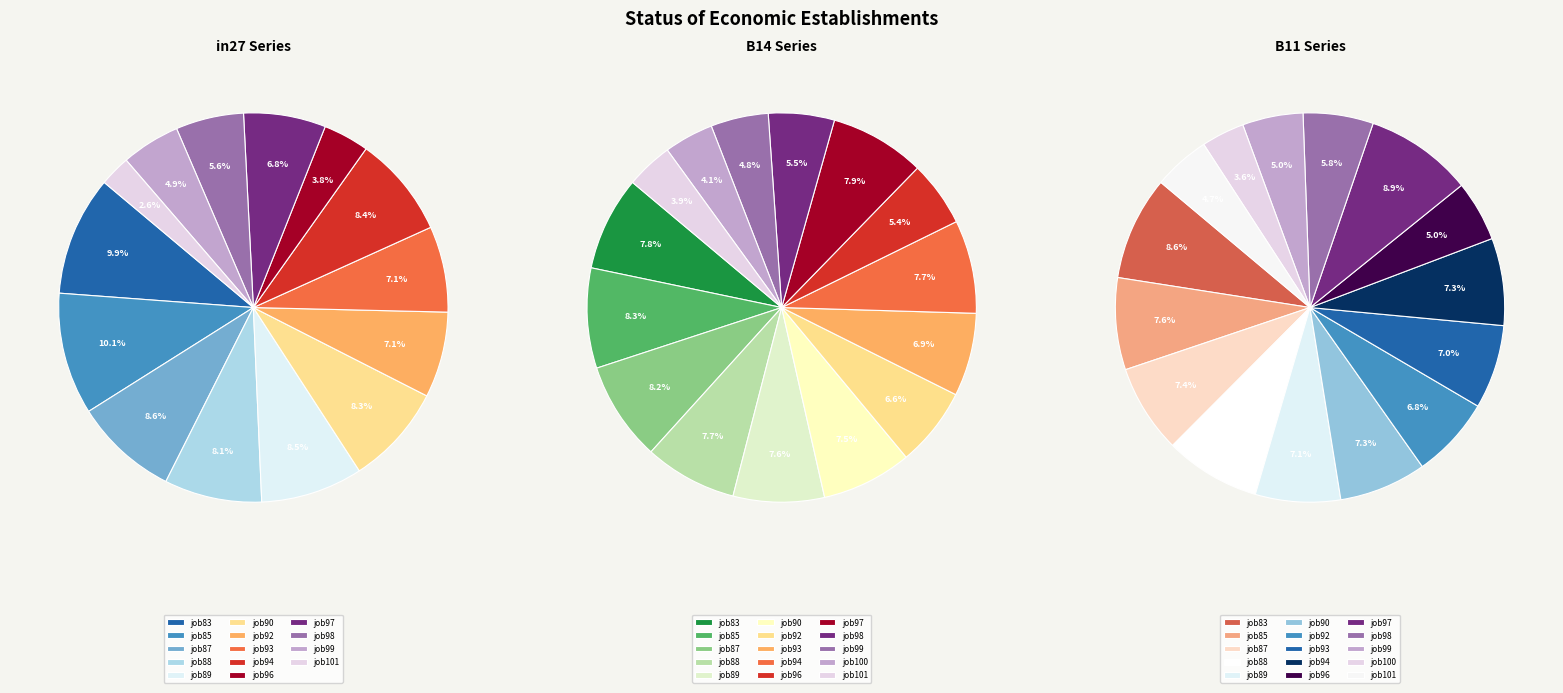

Does job98 account for over 50% of the chart?

No